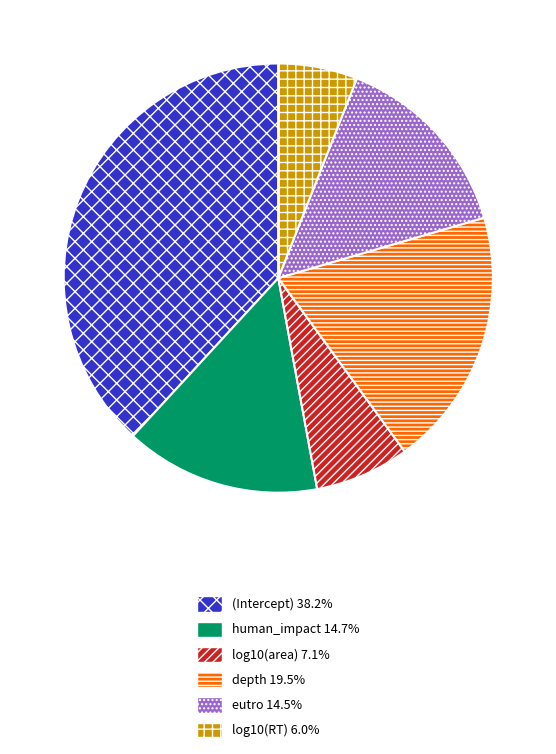

Count the number of slices in the pie.

6